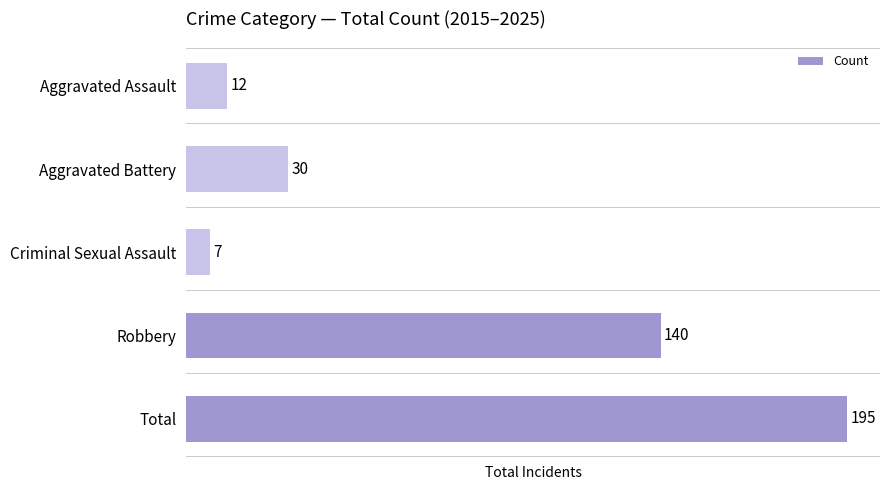

True or false: the data shows 140 at Robbery.

True